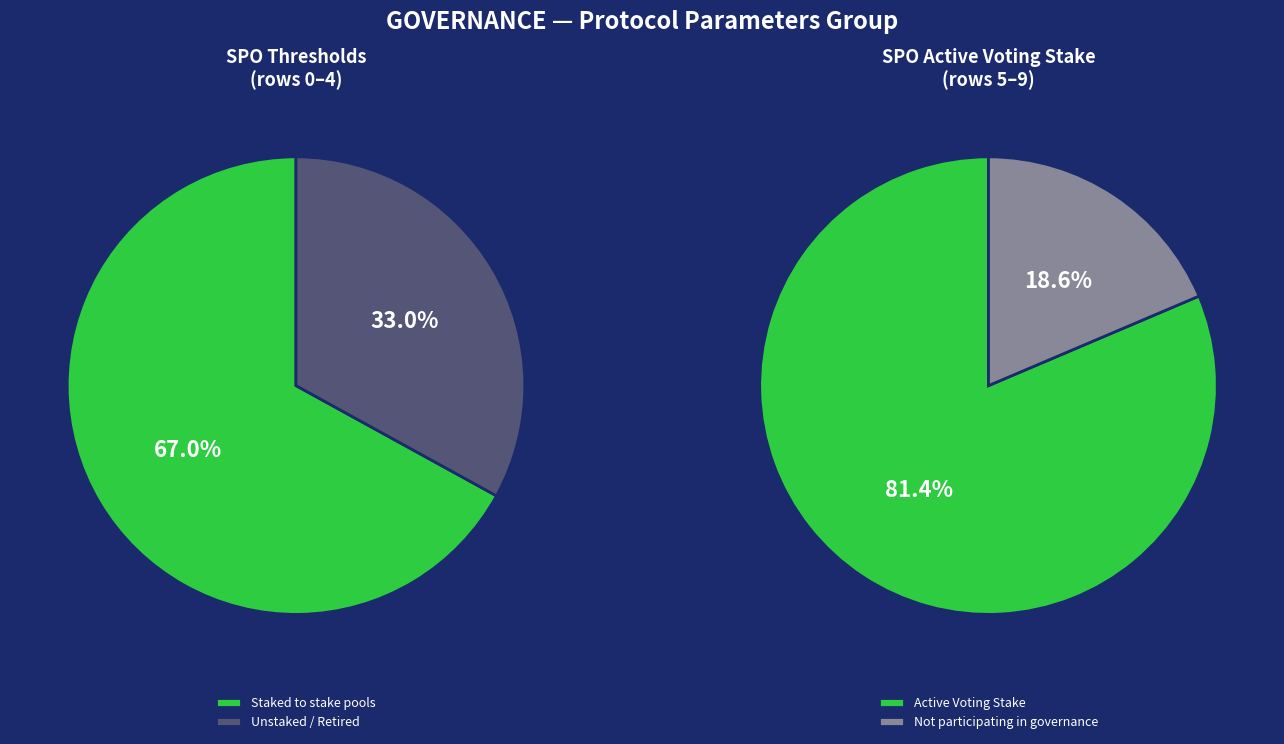

Is 90 the majority of the pie?

No